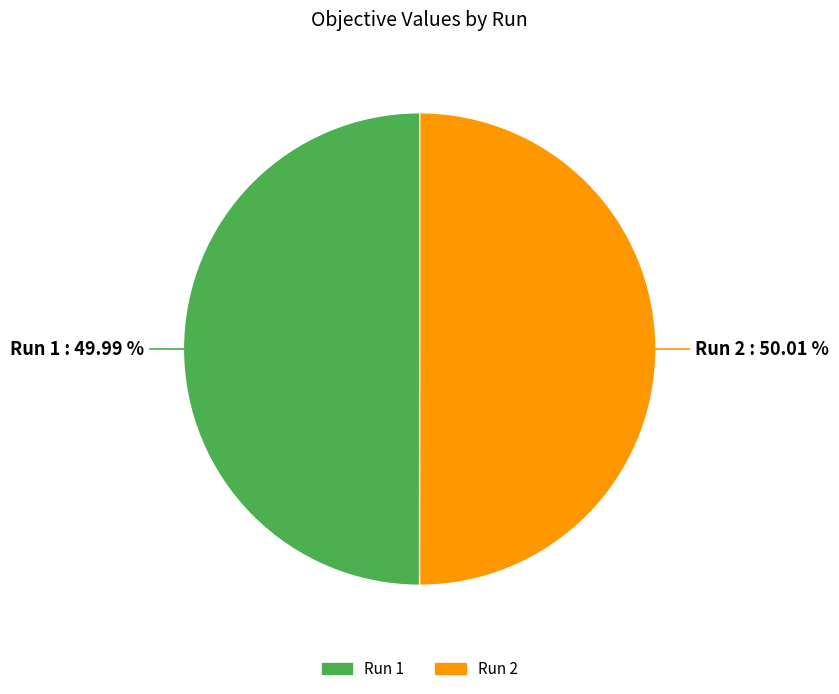

Does any single category account for the majority?

Yes